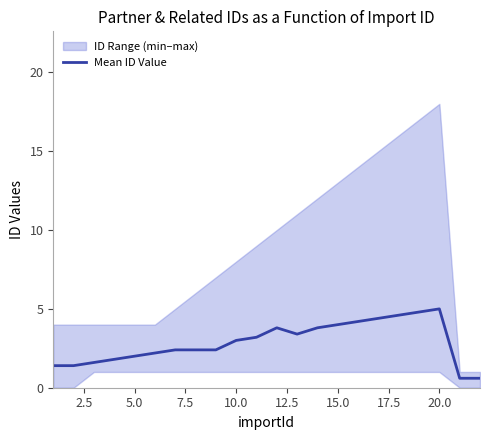

What is the minimum value for Mean ID Value?

0.6